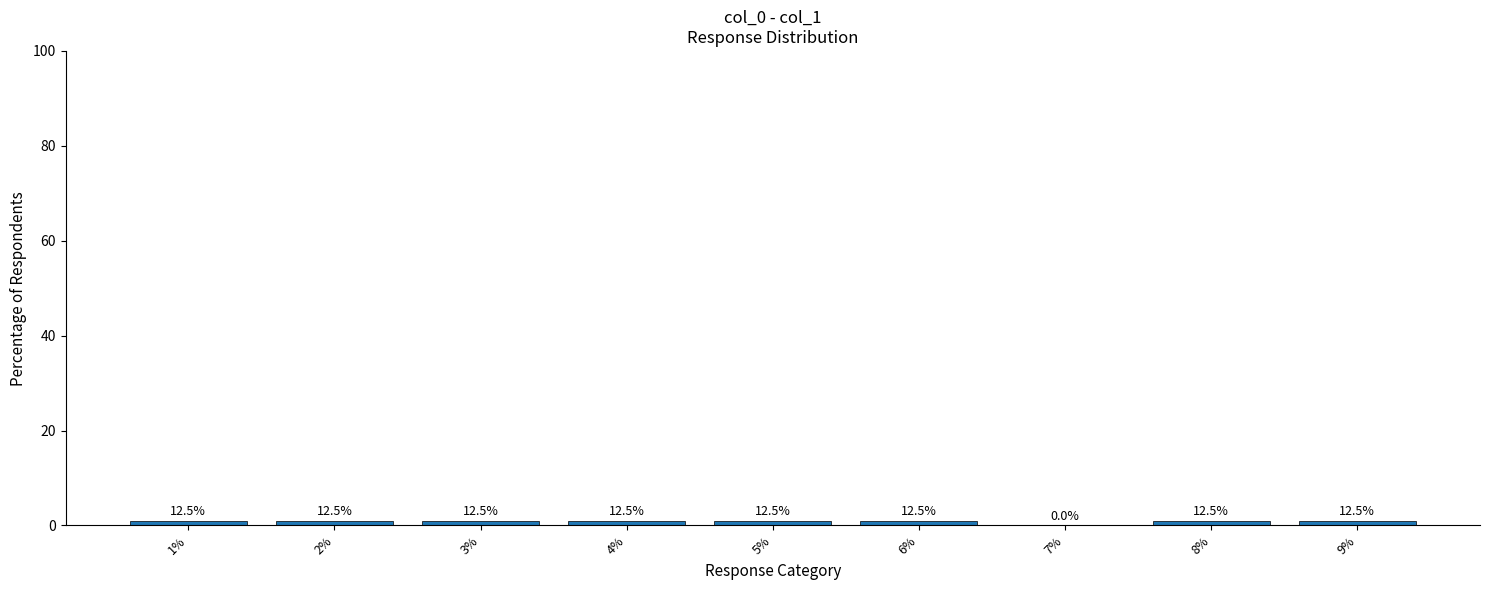

Are the bars horizontal?

No